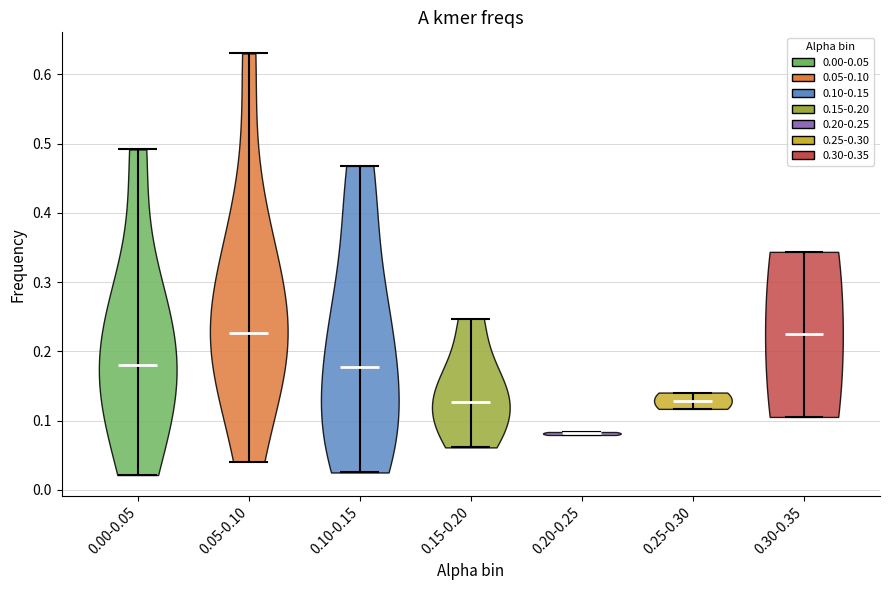

Reading left to right, read every violin against the y-axis: where its median line is, and the lowest and highest points it reaches. The values are not printed on the chart, so give them approximately, as read against the axis.

0.00-0.05: median line 0.18, lowest point 0.02, highest point 0.49
0.05-0.10: median line 0.23, lowest point 0.04, highest point 0.63
0.10-0.15: median line 0.18, lowest point 0.03, highest point 0.47
0.15-0.20: median line 0.13, lowest point 0.06, highest point 0.25
0.20-0.25: median line 0.08, lowest point 0.08, highest point 0.08
0.25-0.30: median line 0.13, lowest point 0.12, highest point 0.14
0.30-0.35: median line 0.22, lowest point 0.11, highest point 0.34